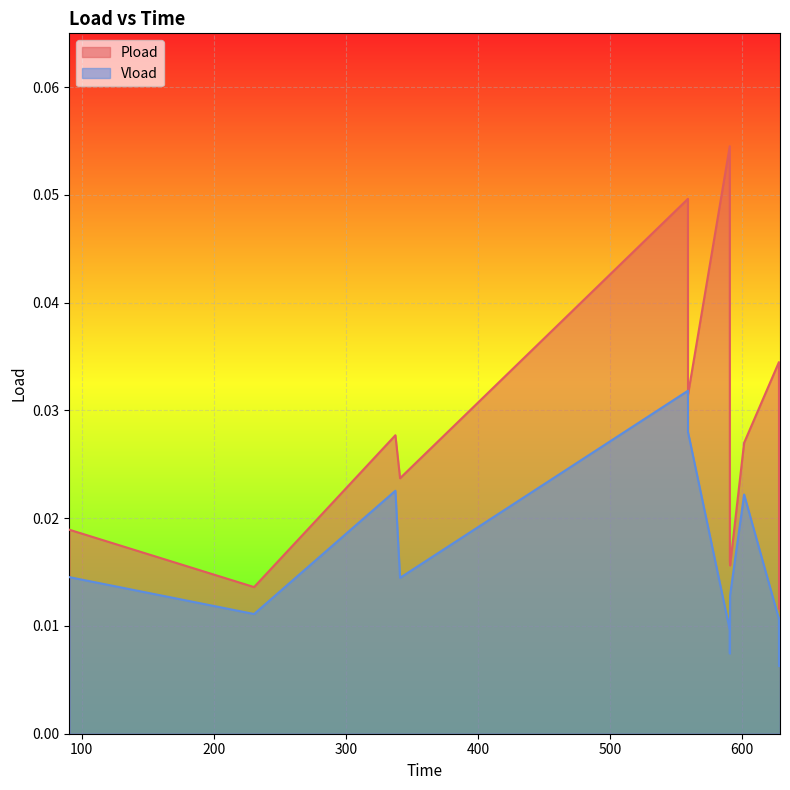

Which series has the largest total across all categories?

Pload